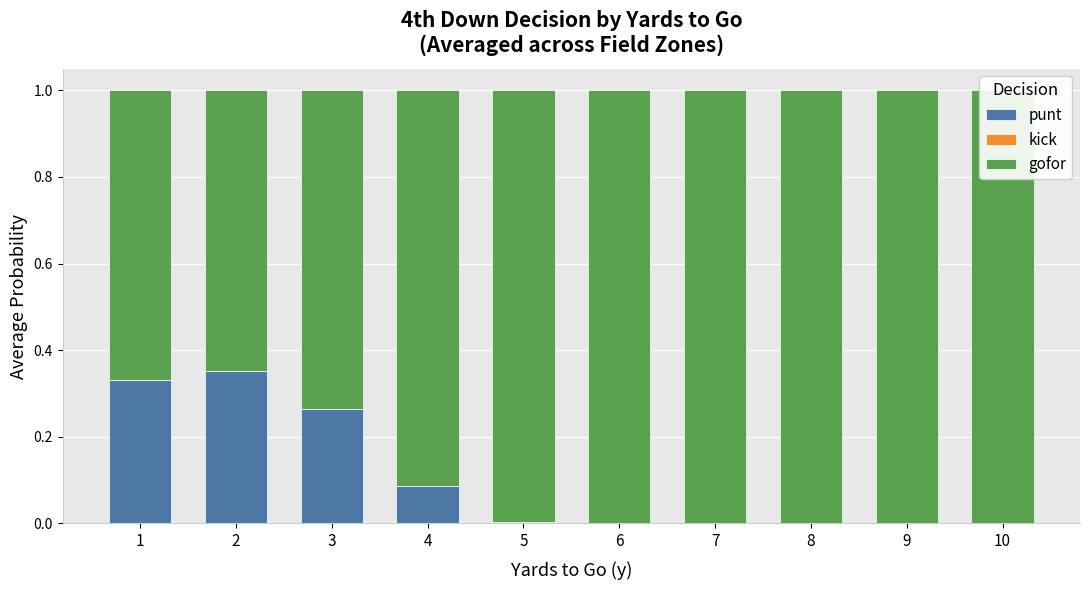

What is the sum of all punt values?

1.0